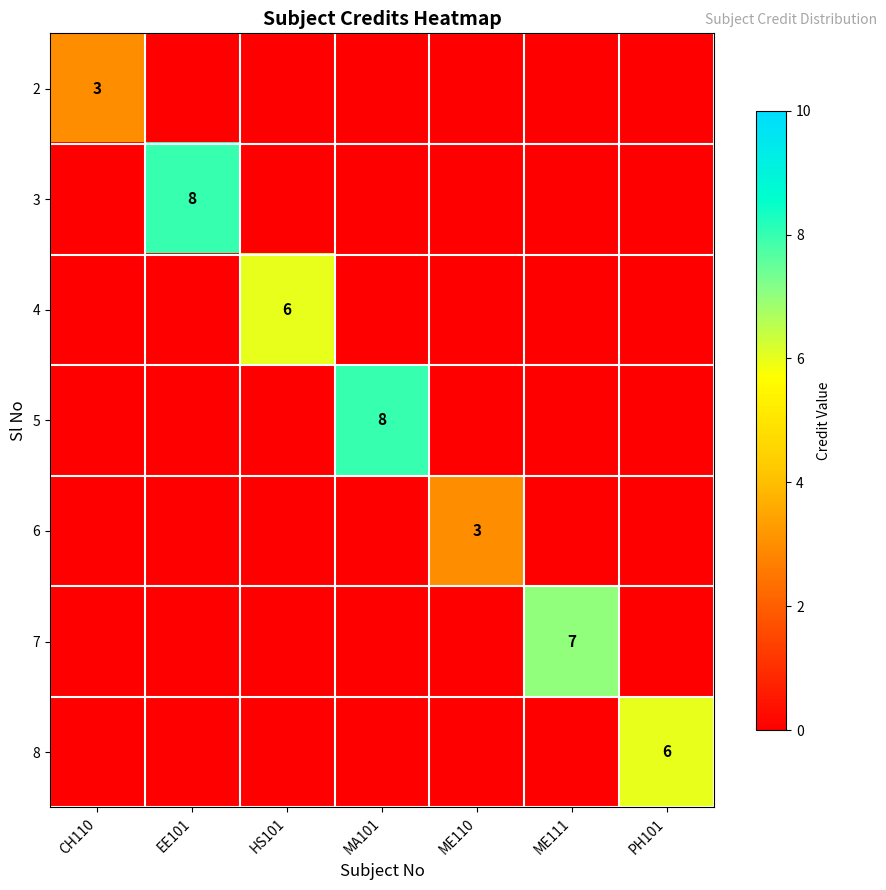

True or false: 5 has a value of 8 at MA101.

True